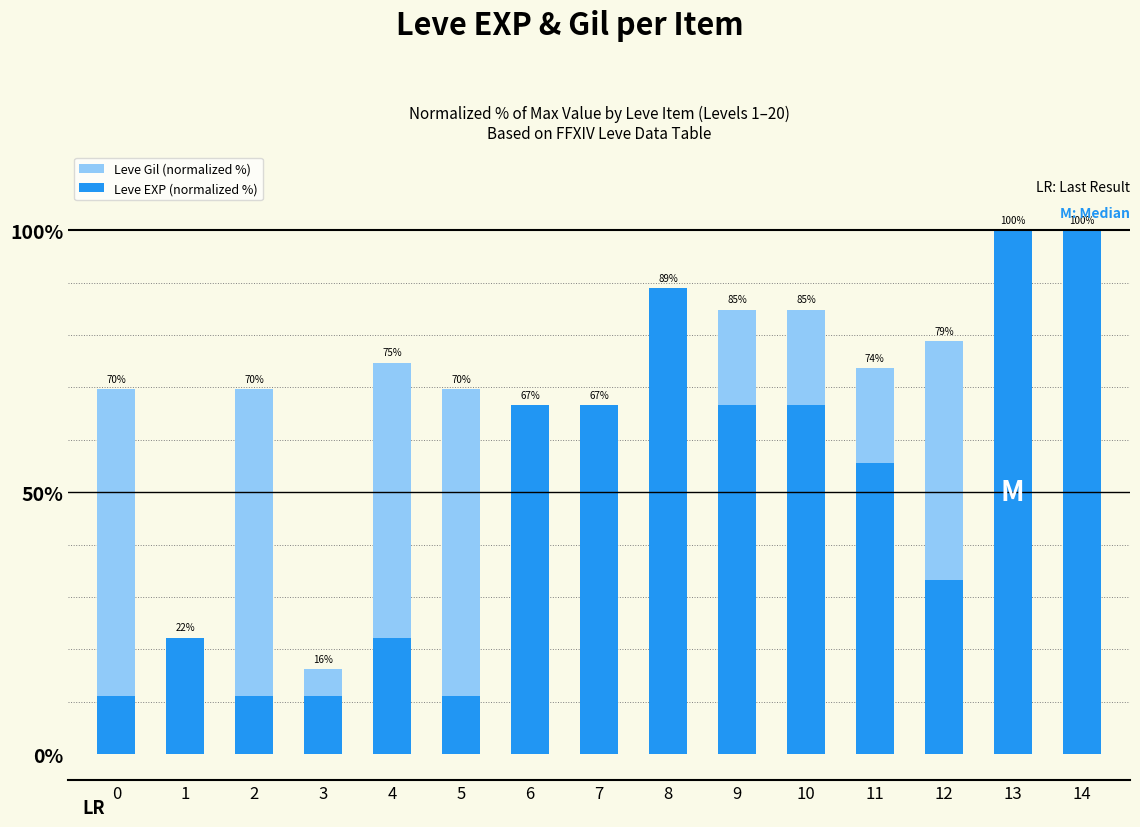

Which series has the largest total across all categories?

Leve Gil (normalized %)